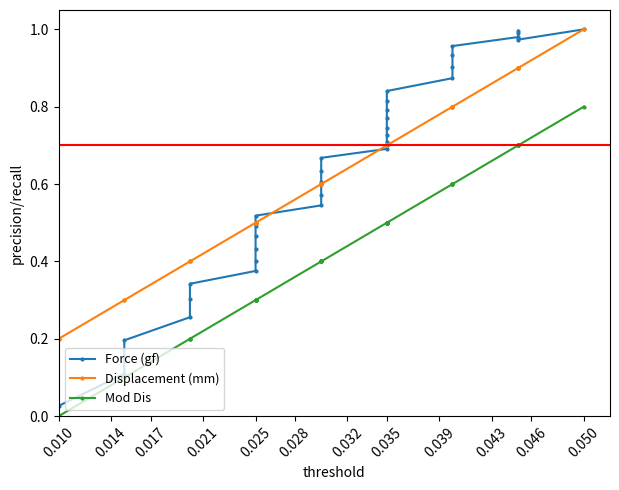

True or false: Displacement (mm) and Mod Dis intersect in this chart.

False